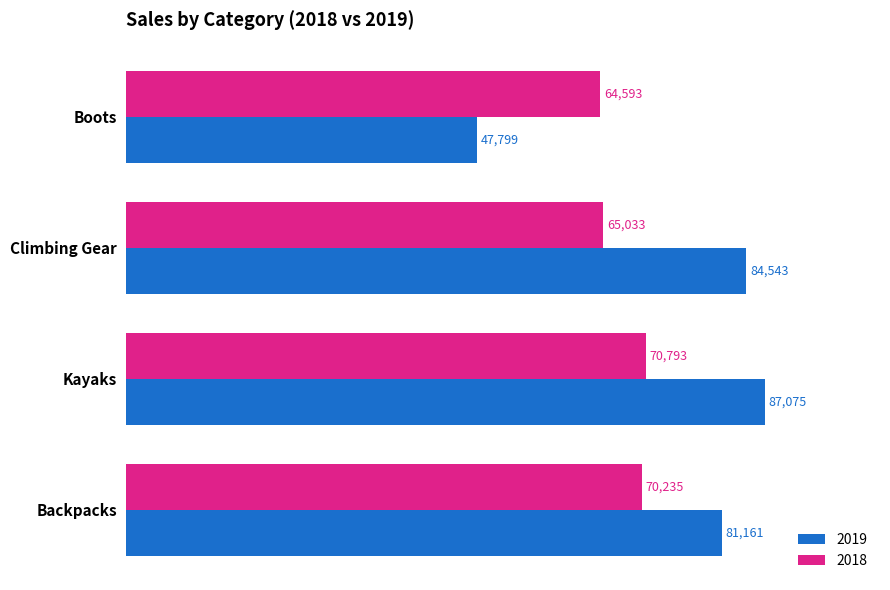

The value of 2018 at Backpacks is 70235.4. True or false?

True